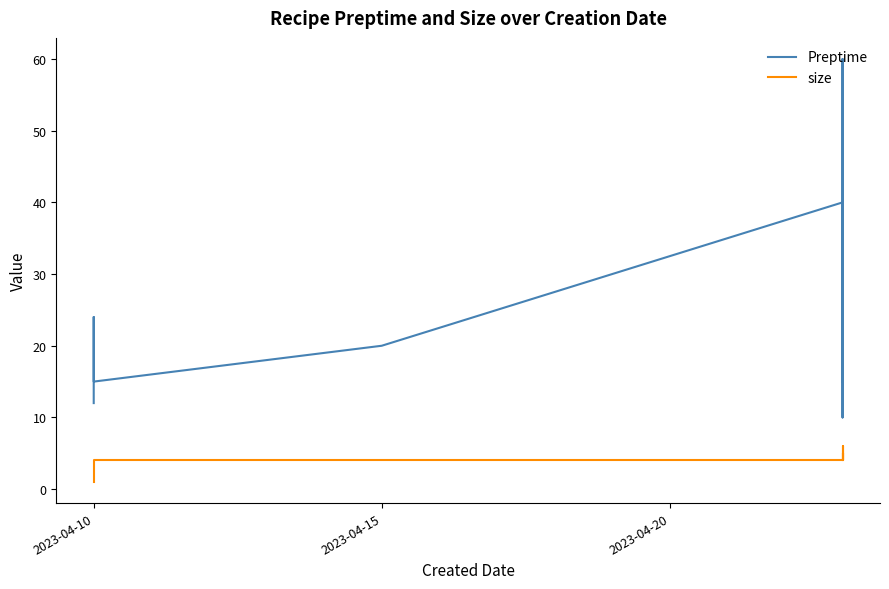

Rank the series by their maximum value, from lowest to highest.

size, Preptime